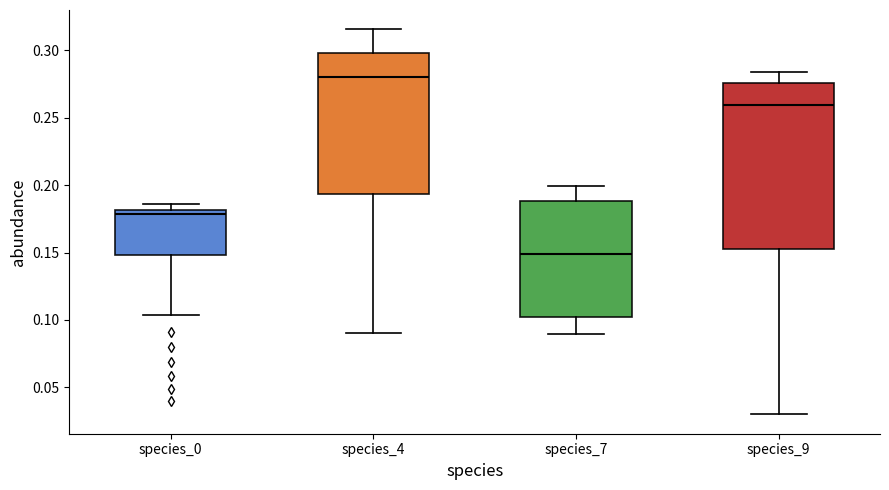

Where does the upper whisker of the box for species_4 end on the y-axis? The values are not printed on the chart, so give them approximately, as read against the axis.

0.315